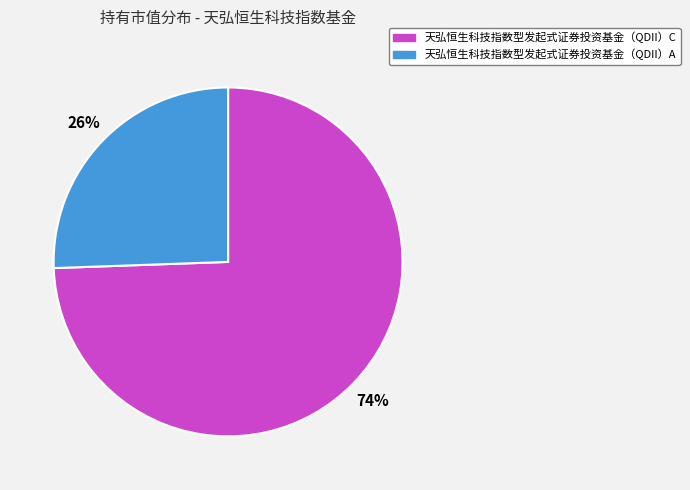

Is it true that 天弘恒生科技指数型发起式证券投资基金（QDII）A is 26% of the pie?

True